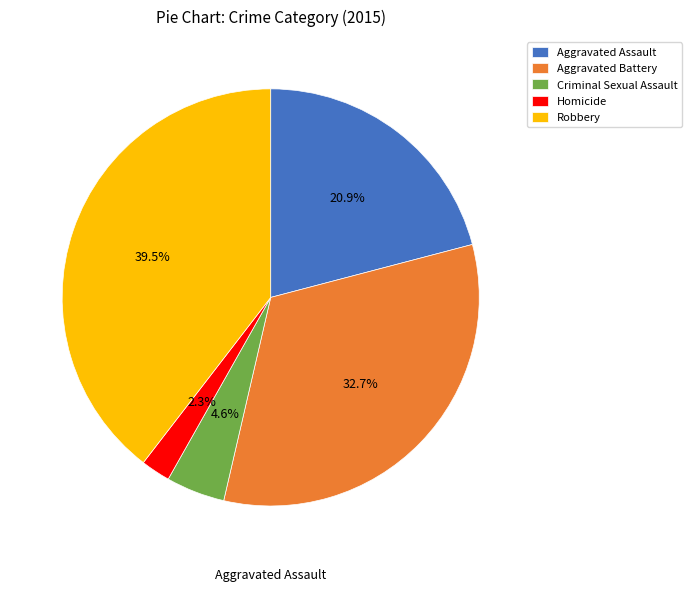

Is the sum of Robbery and Aggravated Assault greater than half?

Yes